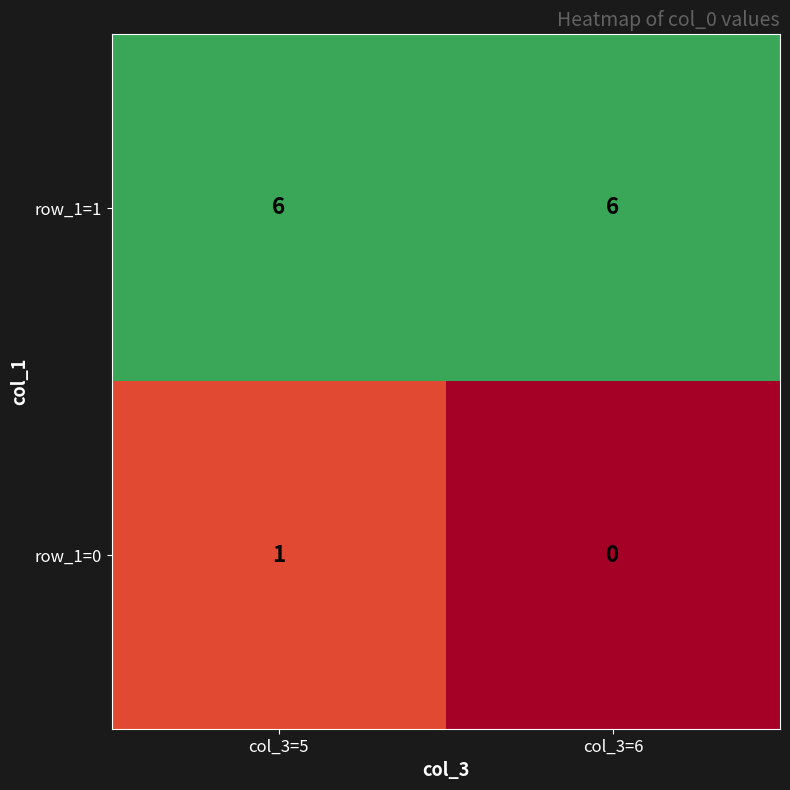

Which series has the largest range (max minus min)?

row_1=0